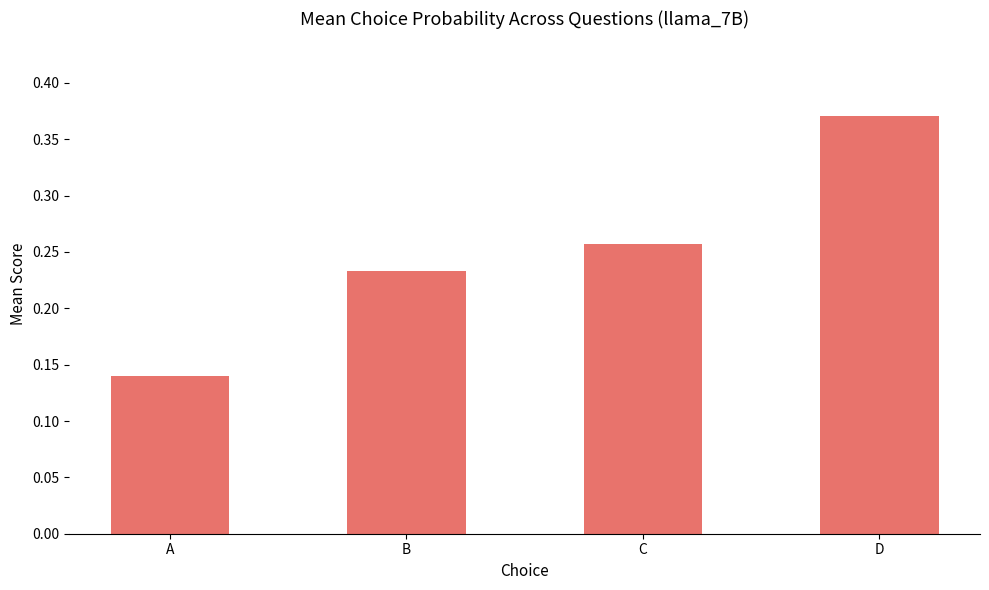

The chart shows a value of 0.1 at B. True or false?

False